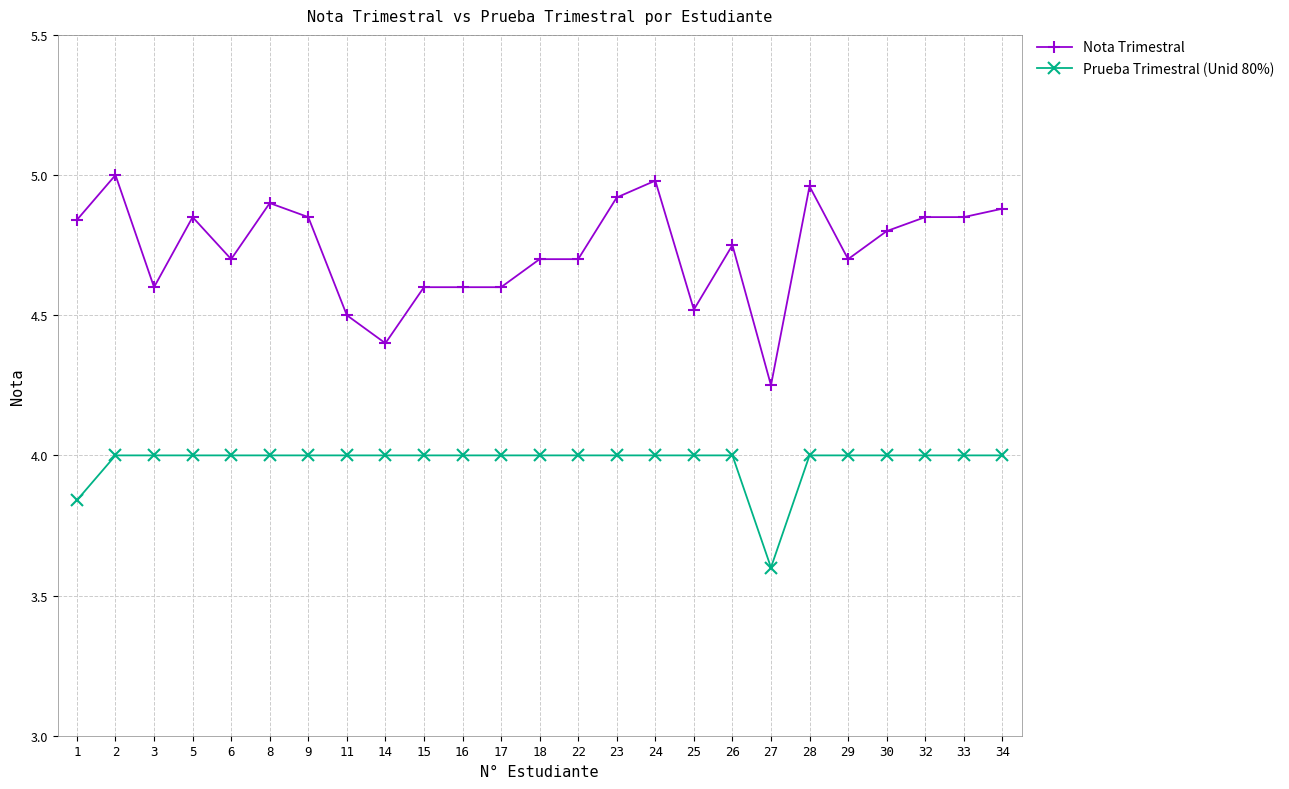

What is the average value of the Prueba Trimestral (Unid 80%) series?

4.0